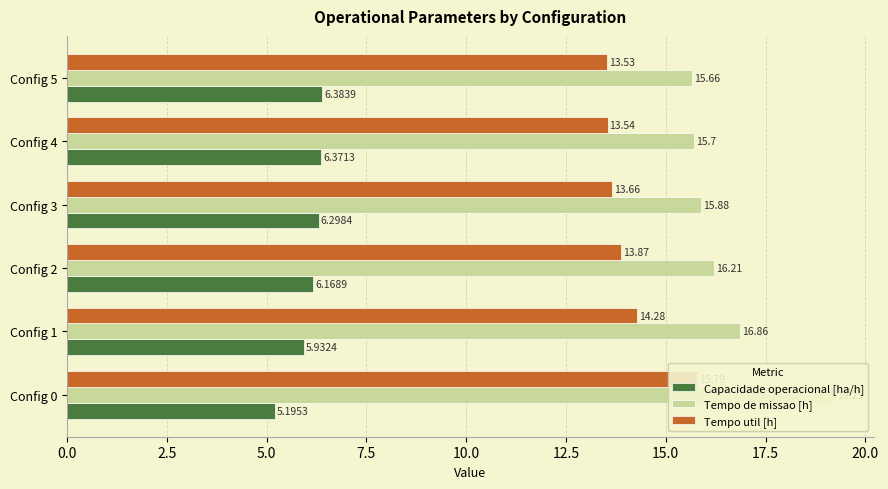

Does the chart contain stacked bars?

No